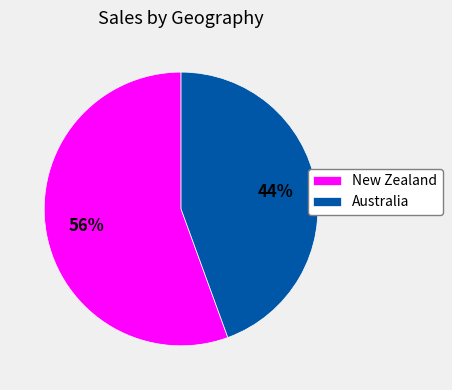

Approximately how many times larger is the value at Australia compared to New Zealand?

0.8